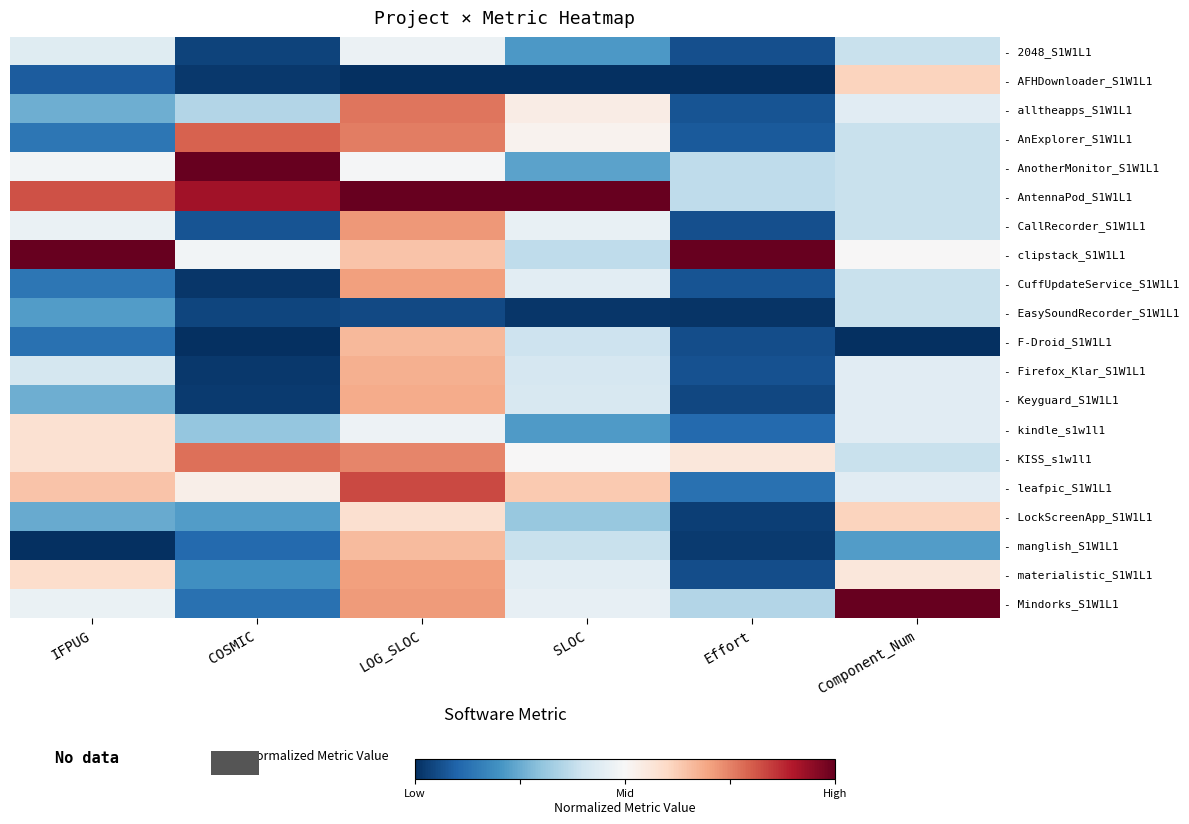

How many data points does each series have?

6